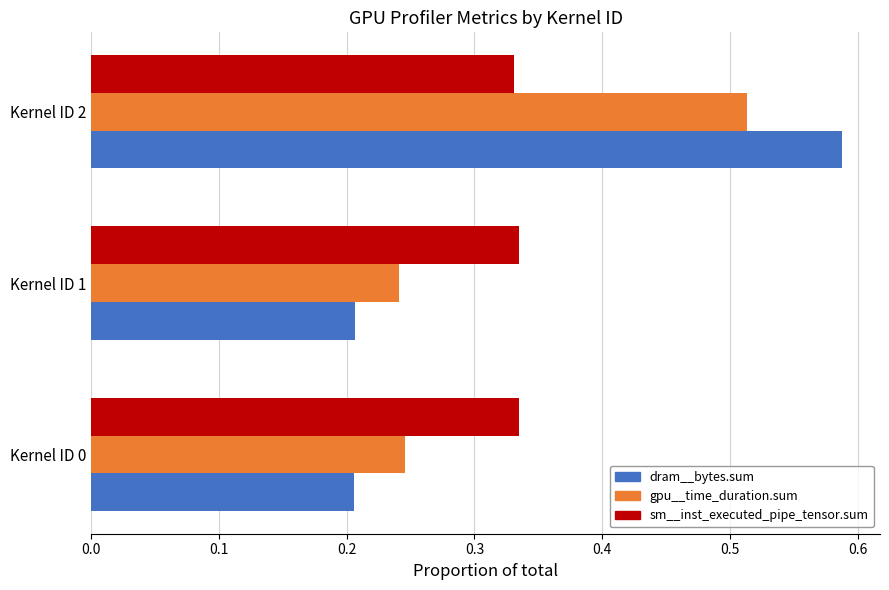

Count the gpu__time_duration.sum values in the range 0 to 1.

3